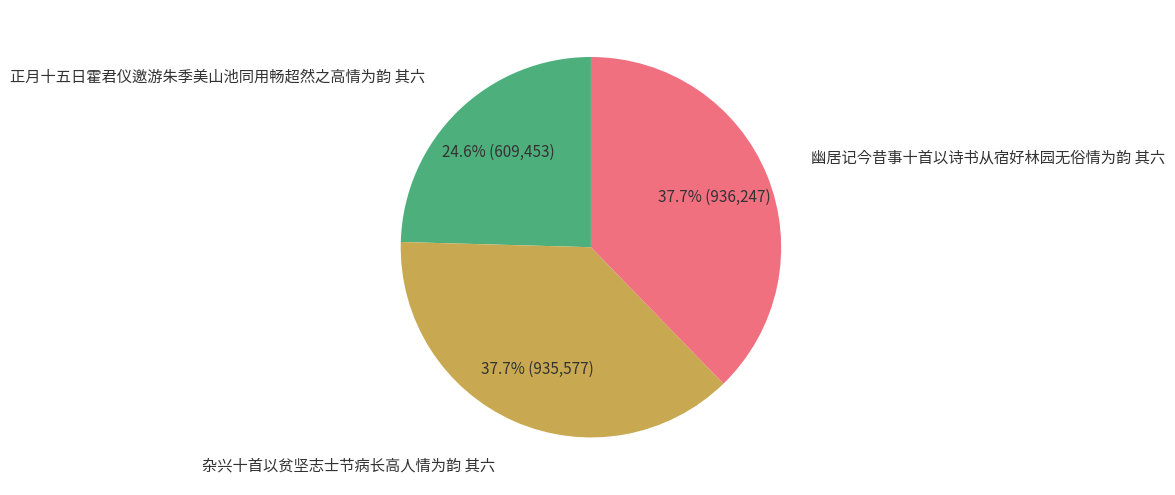

Does any single category account for the majority?

No